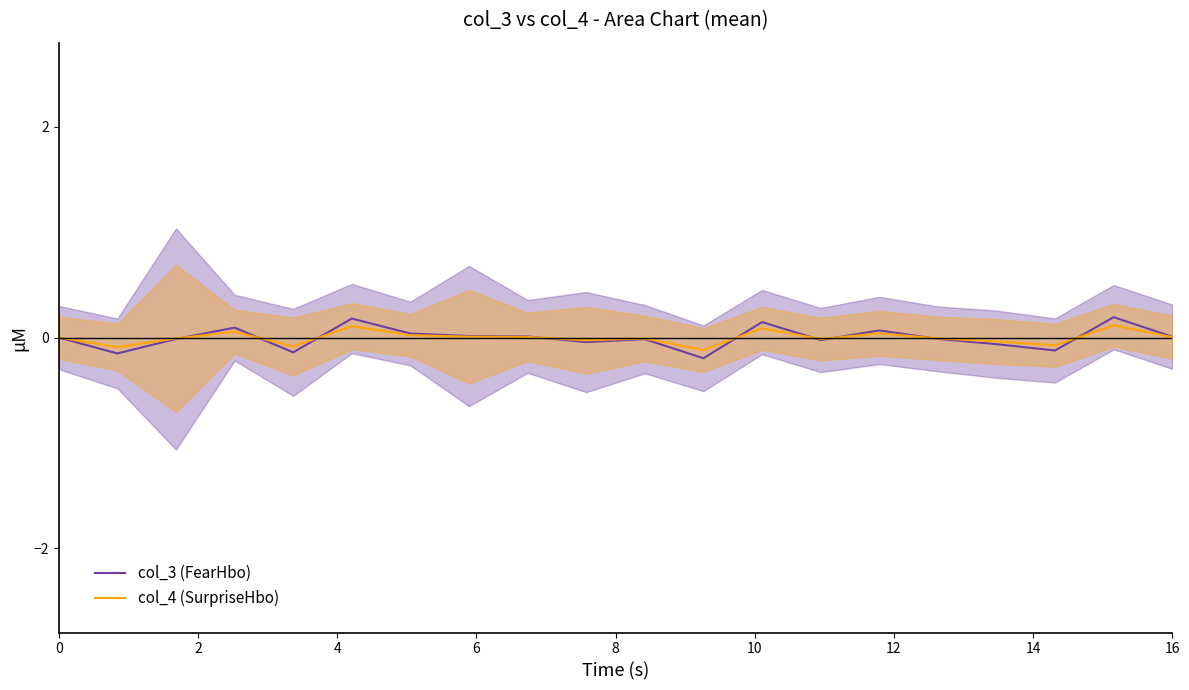

What is the lowest value of the col_3 (FearHbo) series?

-0.2